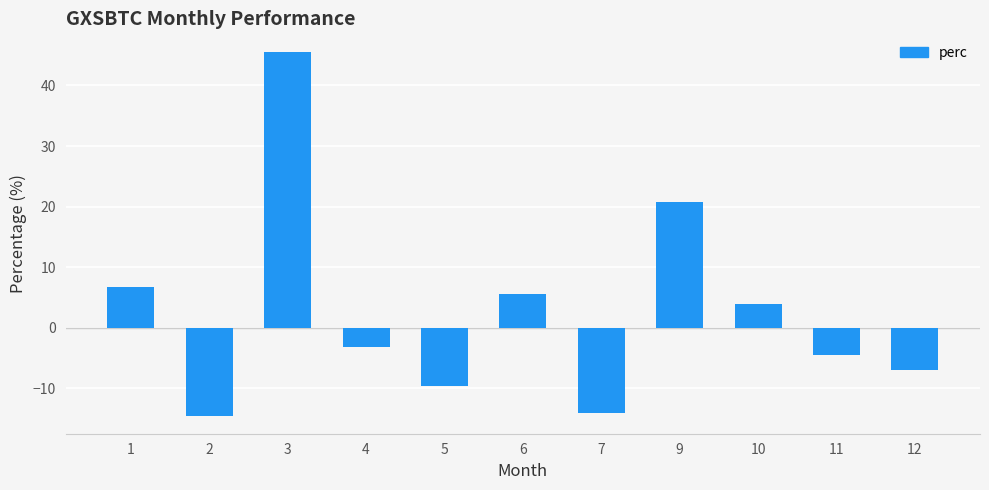

Between 9 and 11, which is larger?

9